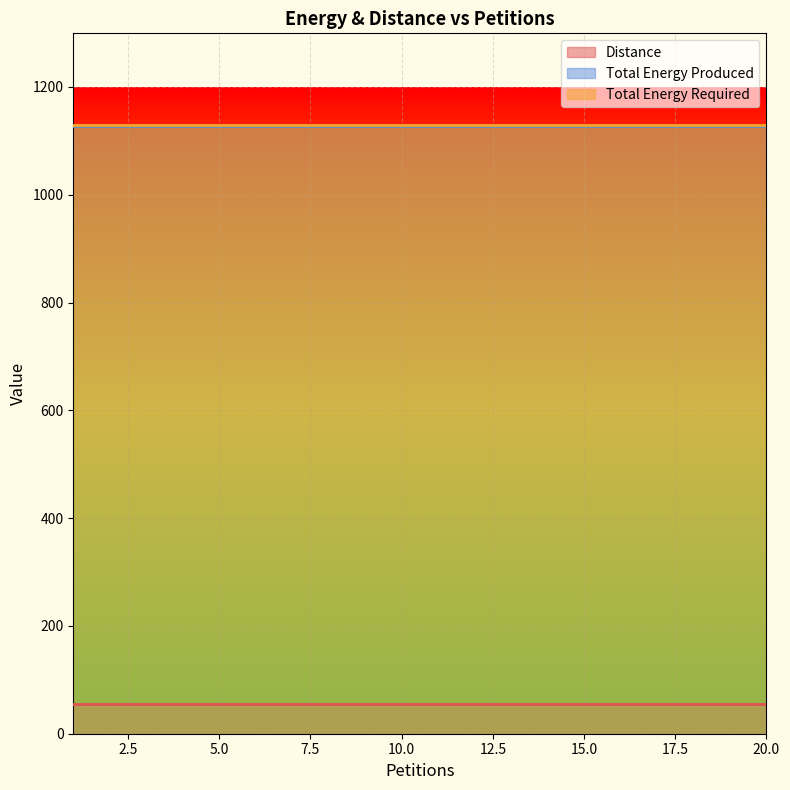

What is the value of the Total Energy Produced point at the 1st from the left?

1128